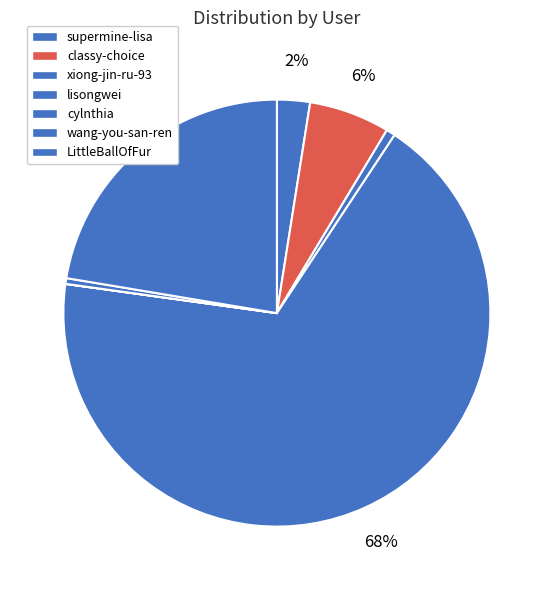

Rank the categories by value from highest to lowest.

lisongwei, LittleBallOfFur, classy-choice, supermine-lisa, xiong-jin-ru-93, wang-you-san-ren, cylnthia